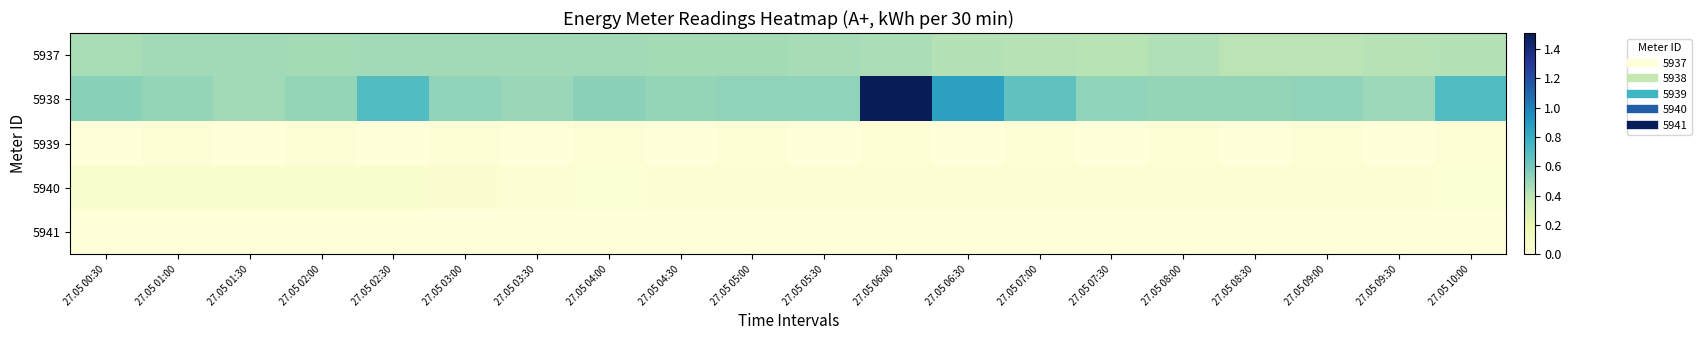

Between 27.05 01:30 and 27.05 10:00, which series saw the biggest shift?

5938